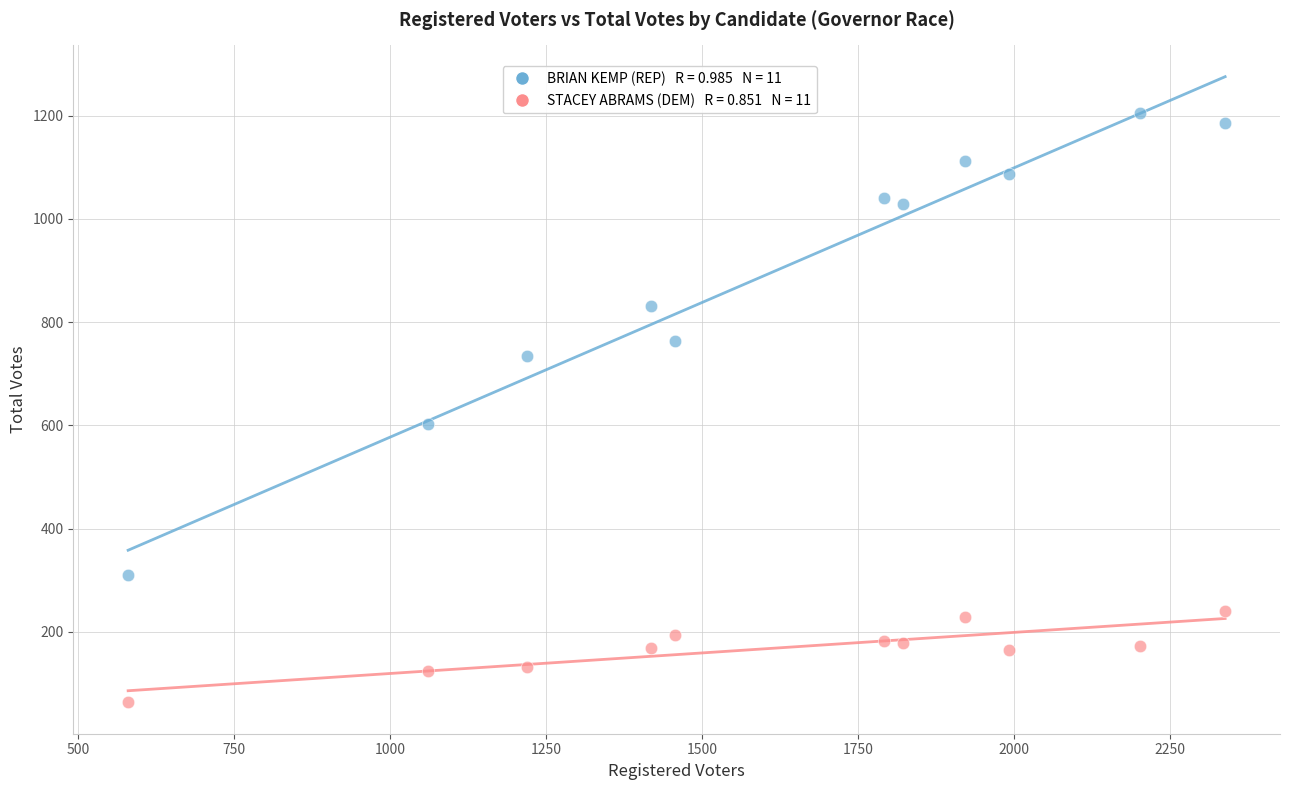

Across all series, what Y value is closest to 634?

602